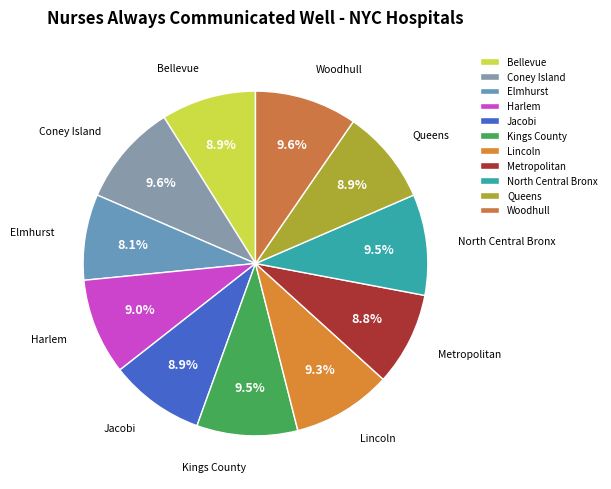

Is there a majority slice in this chart?

No